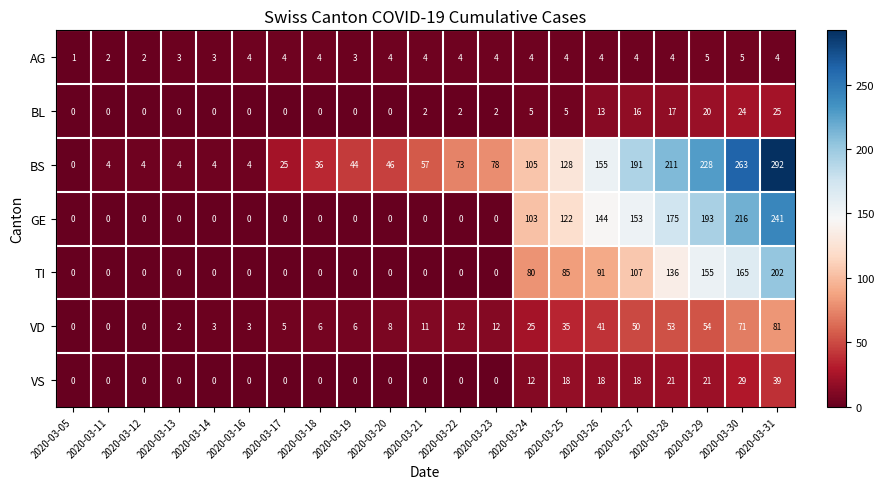

Which series has the widest spread of values?

BS